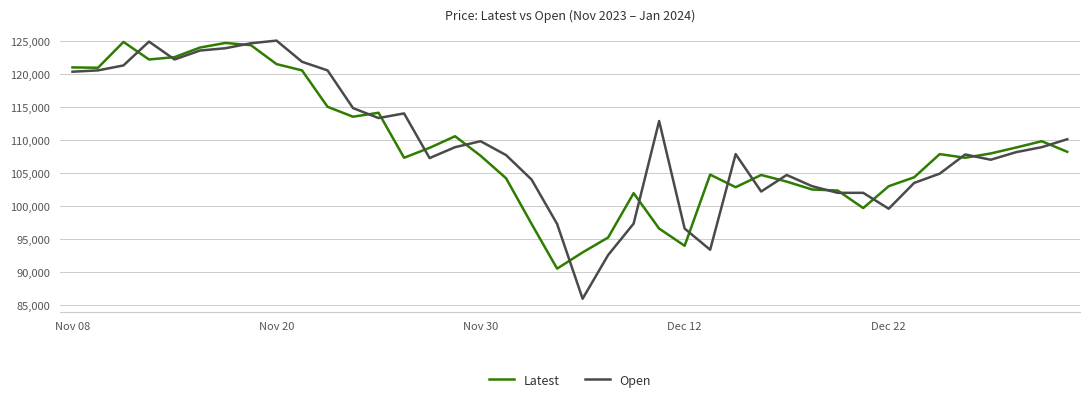

In Latest, how many points are higher than both neighbors (excluding endpoints)?

9